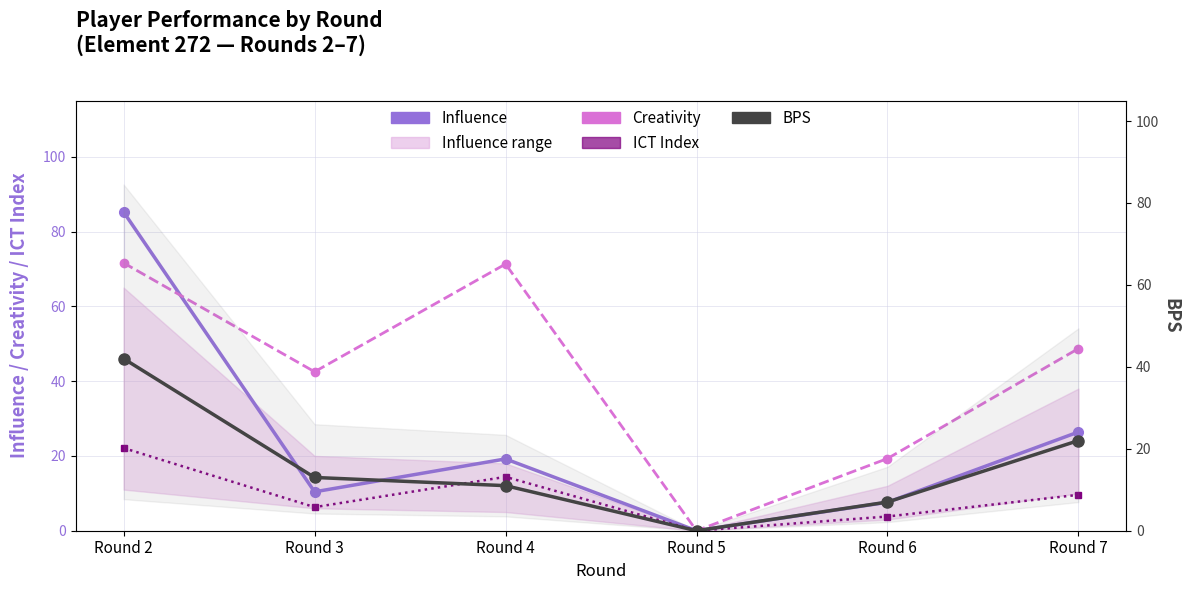

Reading left to right, what are all the values shown in this chart?

Influence: Round 2=85.2	Round 3=10.4	Round 4=19.2	Round 5=0.0	Round 6=7.6	Round 7=26.4
Creativity: Round 2=71.6	Round 3=42.5	Round 4=71.3	Round 5=0.0	Round 6=19.3	Round 7=48.7
ICT Index: Round 2=22.1	Round 3=6.3	Round 4=14.4	Round 5=0.0	Round 6=3.8	Round 7=9.6
BPS: Round 2=42.0	Round 3=13.0	Round 4=11.0	Round 5=0.0	Round 6=7.0	Round 7=22.0